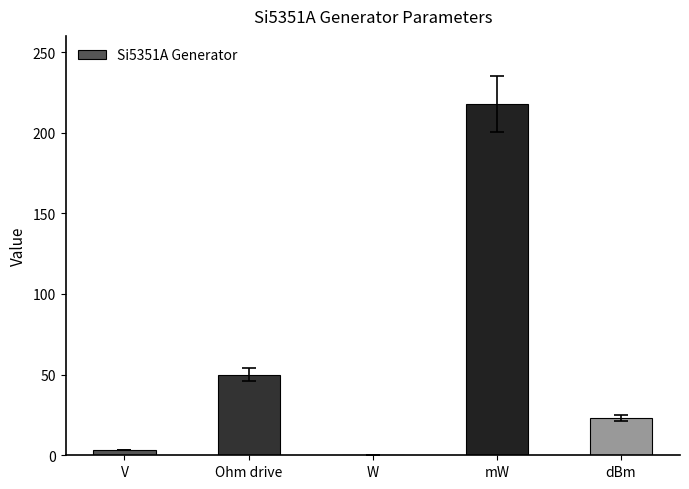

Reading right to left, transcribe all the data shown in this chart.

dBm=23.4	mW=217.8	W=0.2	Ohm drive=50.0	V=3.3